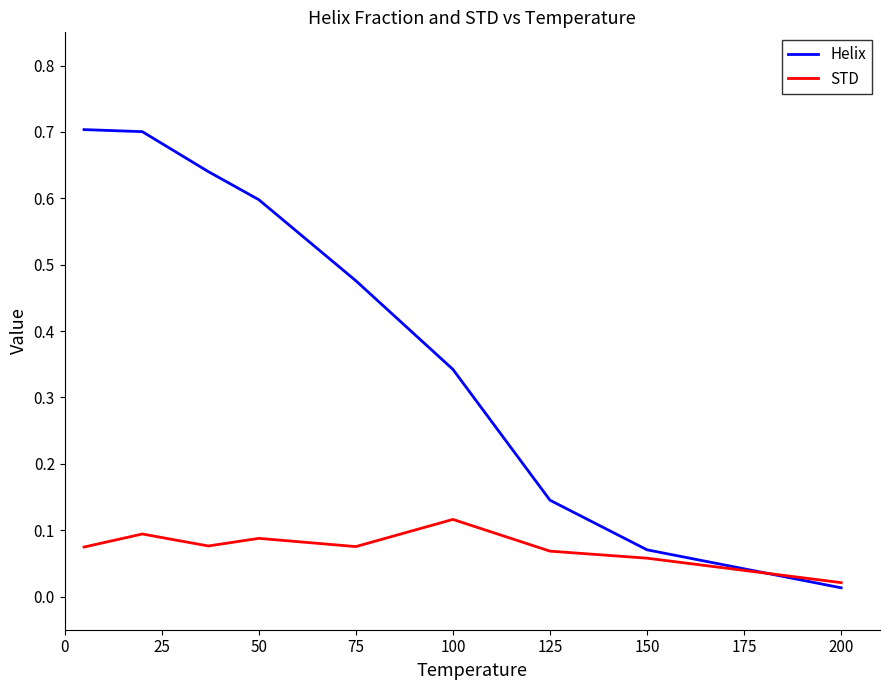

True or false: Helix has more than 2 points higher than both neighbors.

False